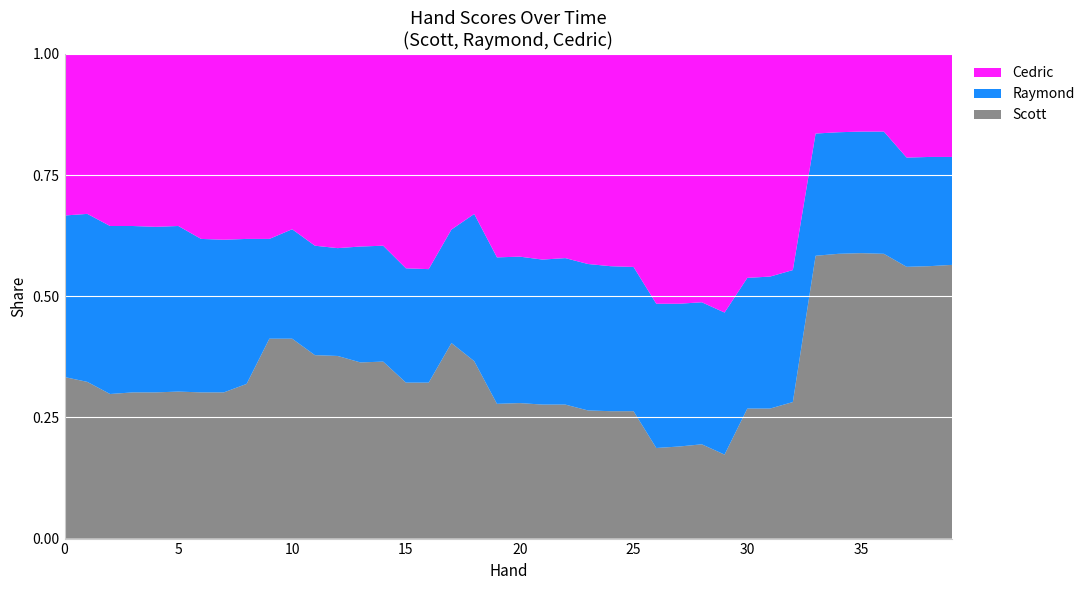

Reading right to left, what are all the values shown in this chart?

Scott: 42.1	41.9	41.8	43.8	43.9	43.8	43.5	21.0	20.0	20.0	11.4	12.8	12.5	12.3	17.3	17.3	17.4	18.2	18.2	18.4	18.3	24.1	24.2	19.3	19.3	21.9	21.8	22.6	22.7	24.8	24.8	19.1	18.1	18.1	18.2	18.1	18.1	17.9	19.4	20.0
Raymond: 16.6	16.8	16.8	18.8	18.7	18.7	18.8	20.3	20.3	20.1	19.3	19.3	19.4	19.6	19.6	19.7	19.9	19.9	19.7	19.9	19.9	20.0	14.1	14.1	14.2	14.3	14.3	13.3	13.6	13.6	12.3	17.9	18.9	19.0	20.5	20.5	20.6	20.8	20.8	20.0
Cedric: 15.8	15.8	15.9	11.9	11.9	12.0	12.2	33.2	34.2	34.4	35.1	33.7	33.9	33.9	28.9	28.8	28.5	27.7	27.9	27.5	27.6	21.7	21.7	26.6	26.5	23.7	23.8	24.0	23.7	21.7	22.9	22.9	23.0	22.9	21.3	21.4	21.3	21.3	19.8	20.0